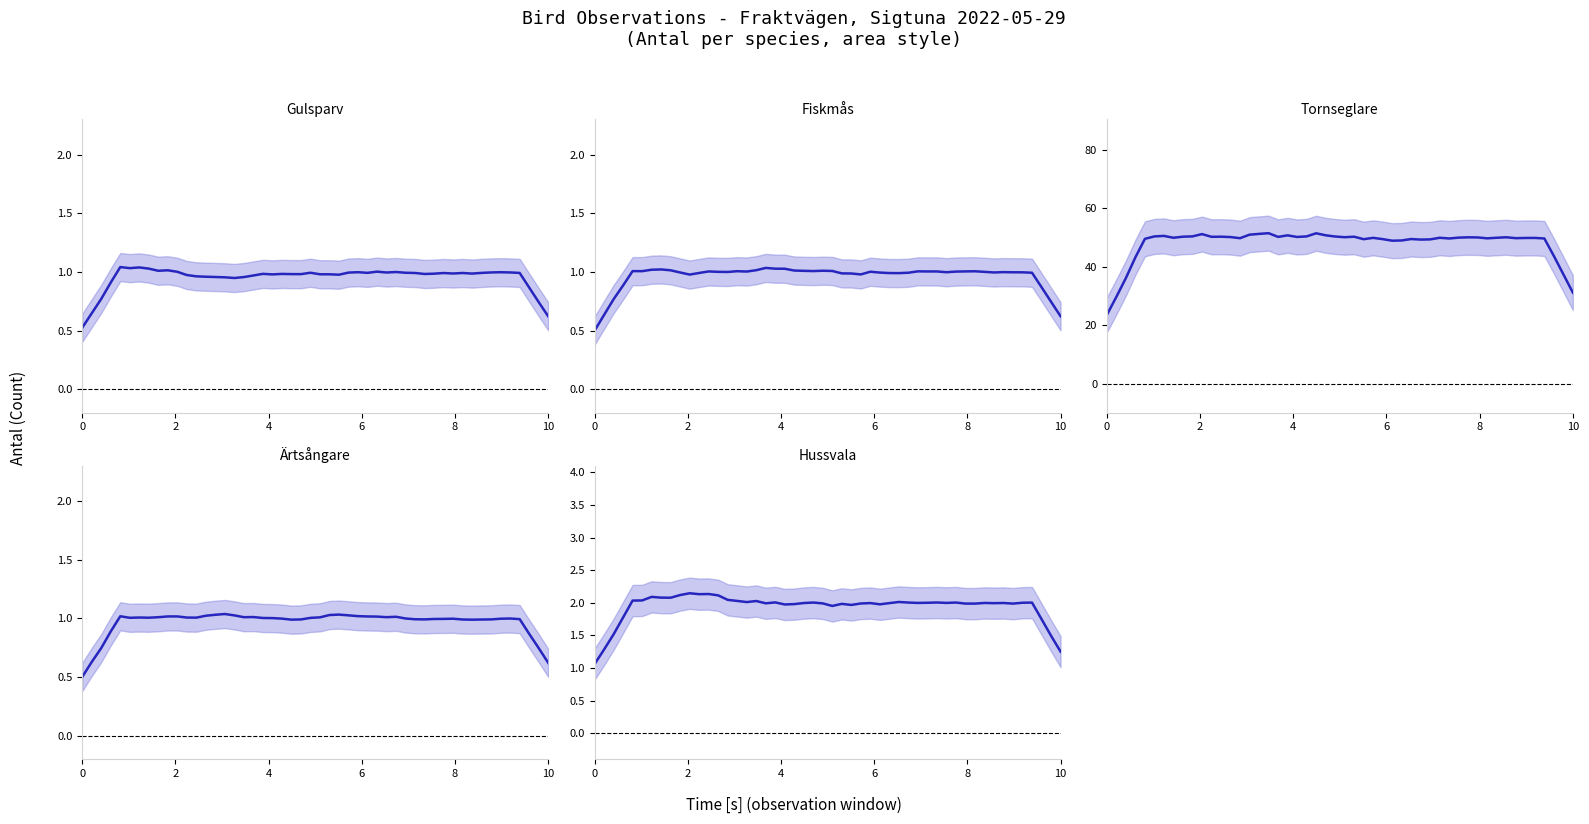

Count the number of data series in this chart.

5